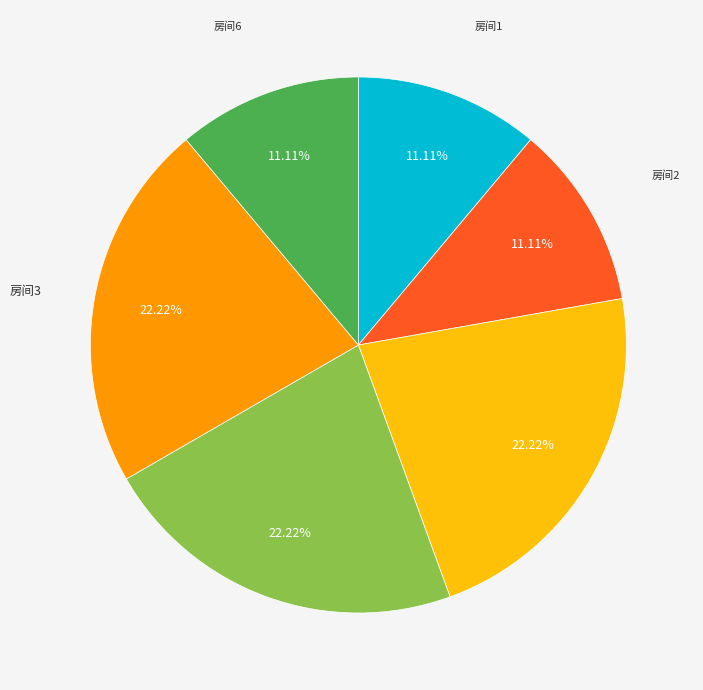

Does any single category account for the majority?

No